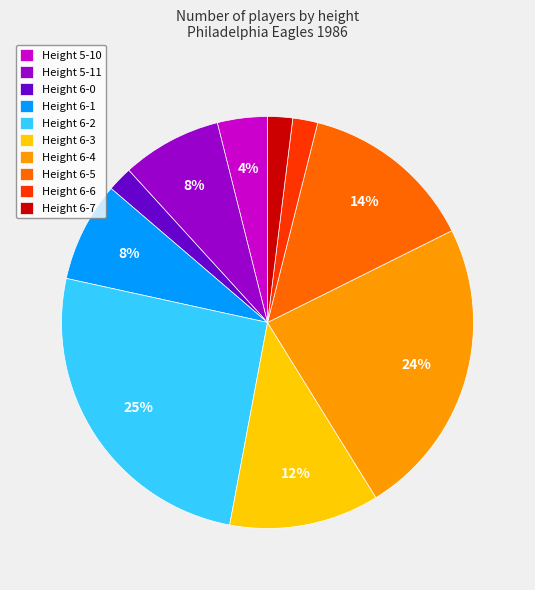

What percentage is the Height 6-4 slice, to the nearest percent?

24%